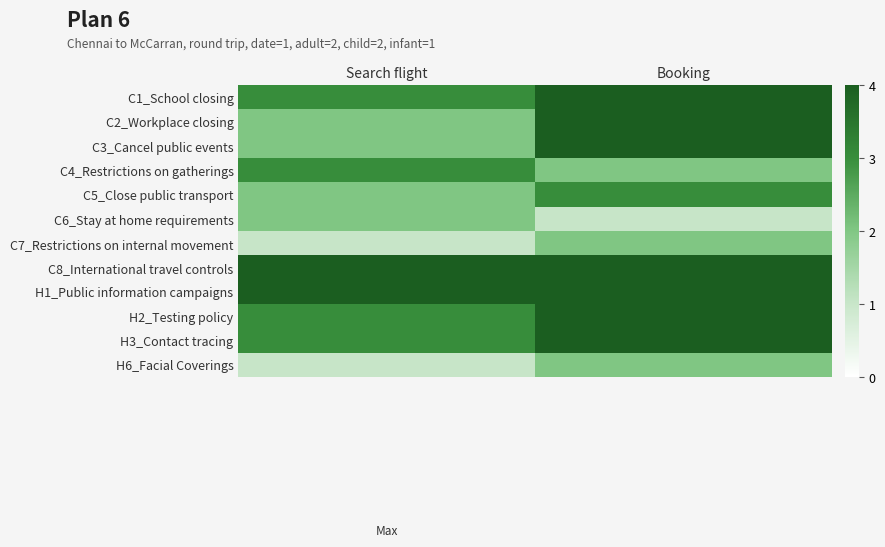

What is the total value across all series at Booking?

38